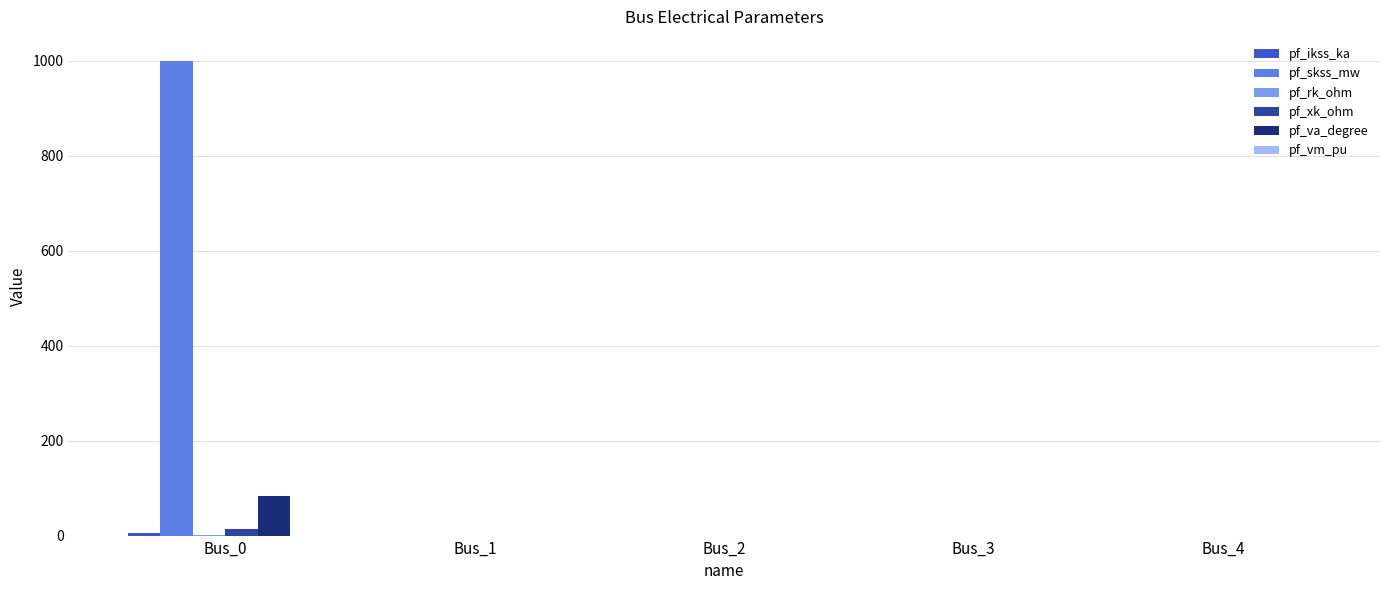

How many series are shown in this chart?

5